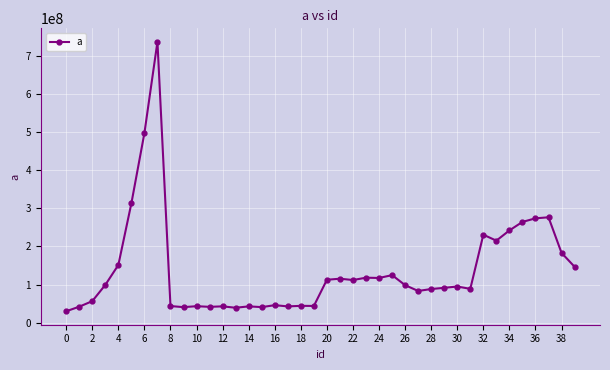

What is the smallest value displayed?

29762766